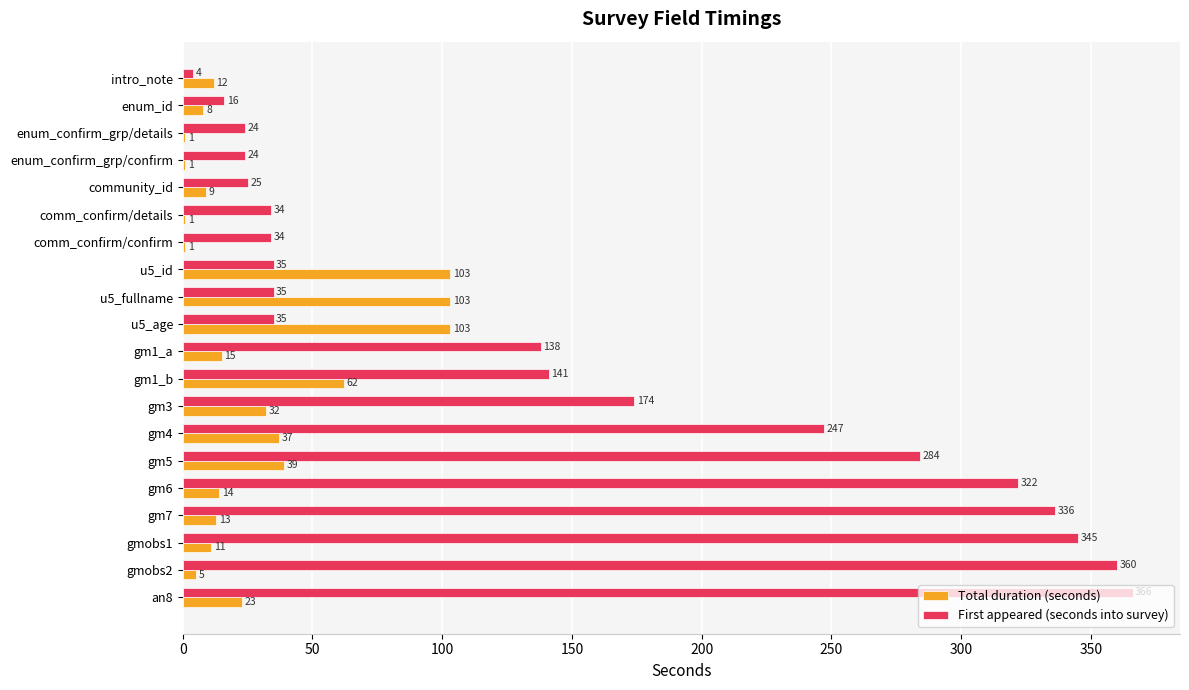

What is the average value of the First appeared (seconds into survey) series?

149